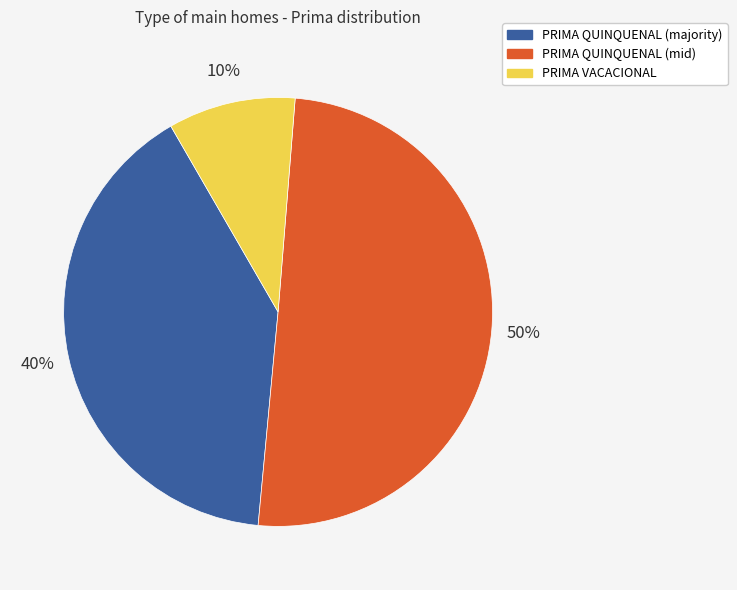

To the nearest percent, what is the average slice percentage?

33%